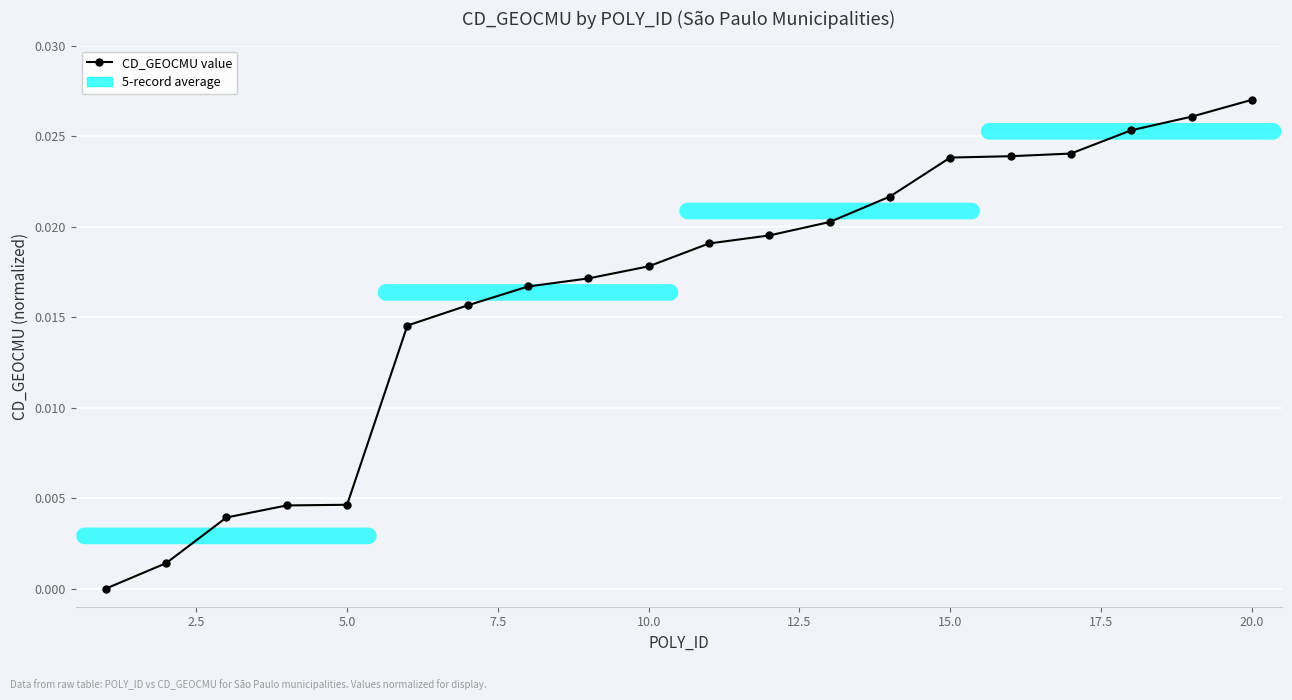

What is the sum of all values?

0.3